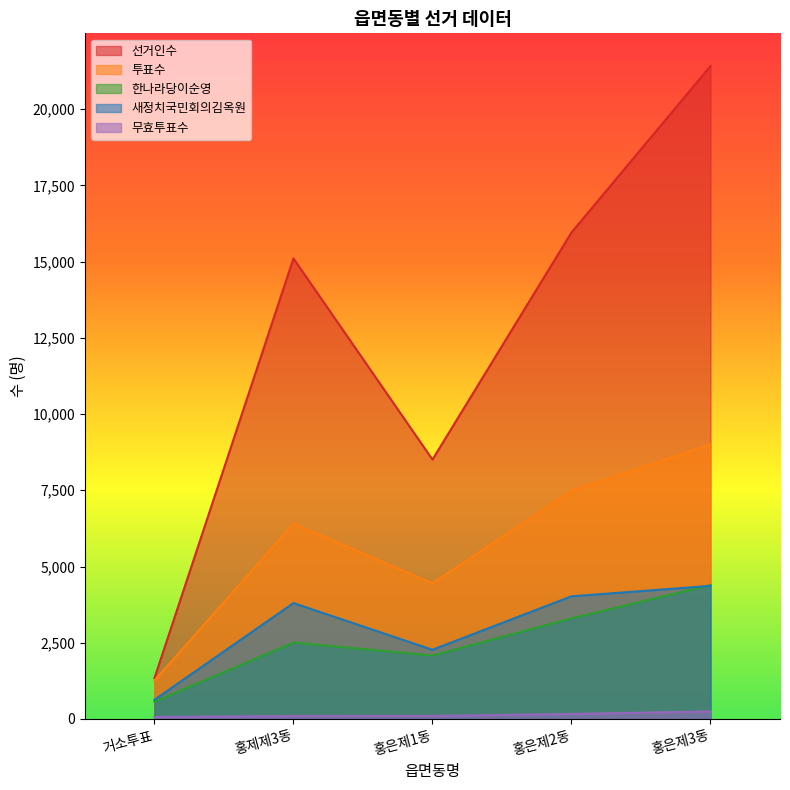

True or false: 무효투표수 has more than 0 interior local peaks.

False